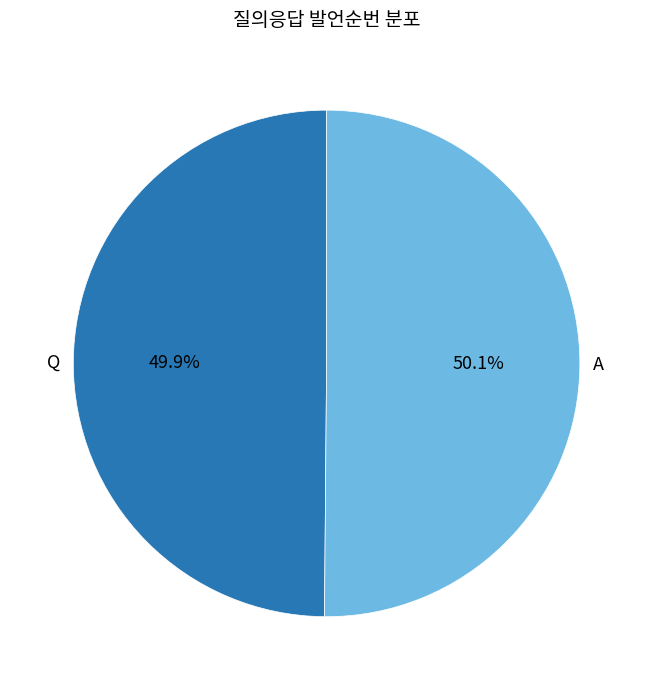

Is there any slice that represents more than half of the pie?

Yes